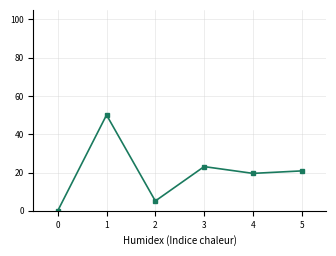

Which has a higher value, 1 or 0?

1